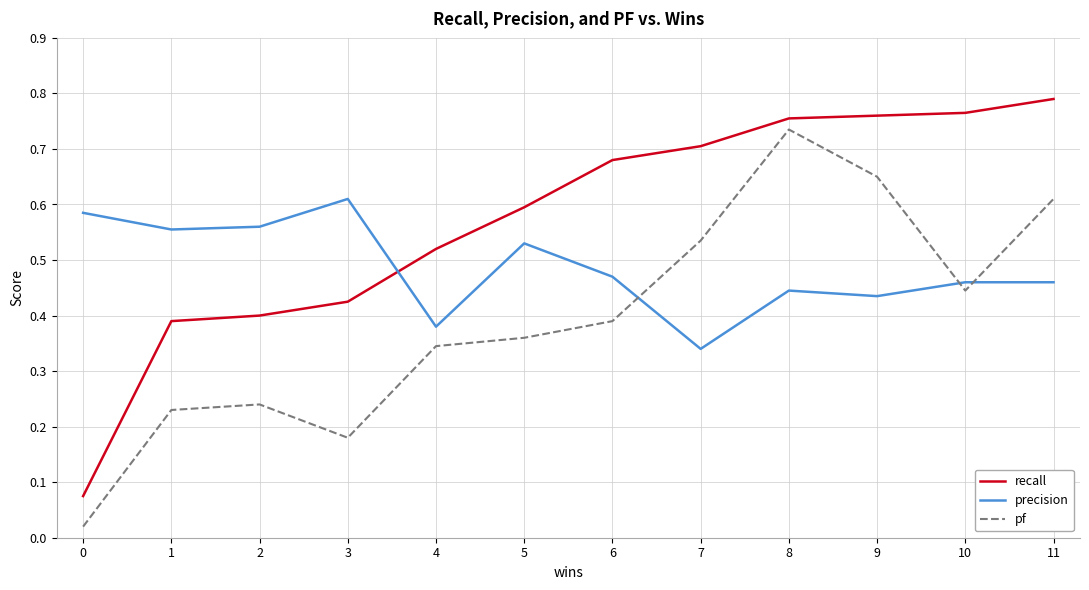

True or false: recall has more than 2 points higher than both neighbors.

False